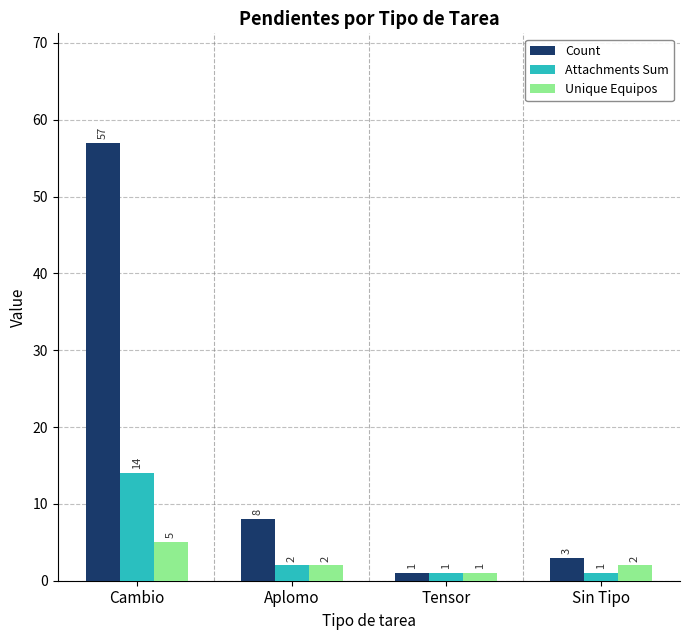

Which series has the widest spread of values?

Count